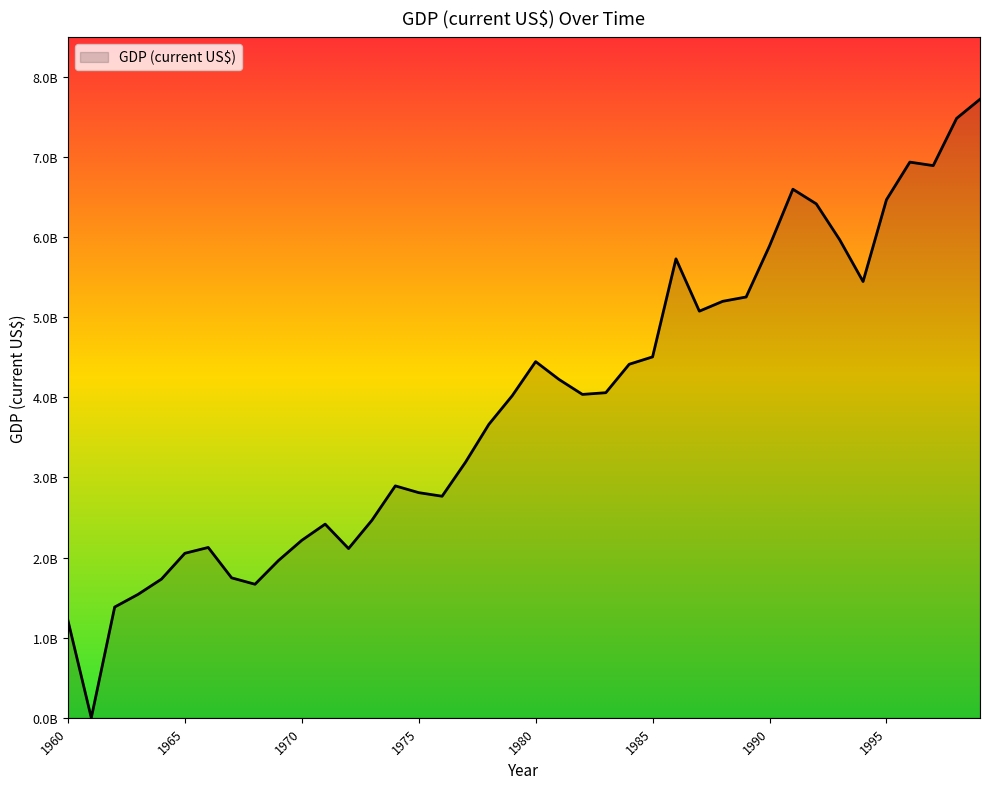

How many interior local valleys (lower than both neighbors) does the data have?

8